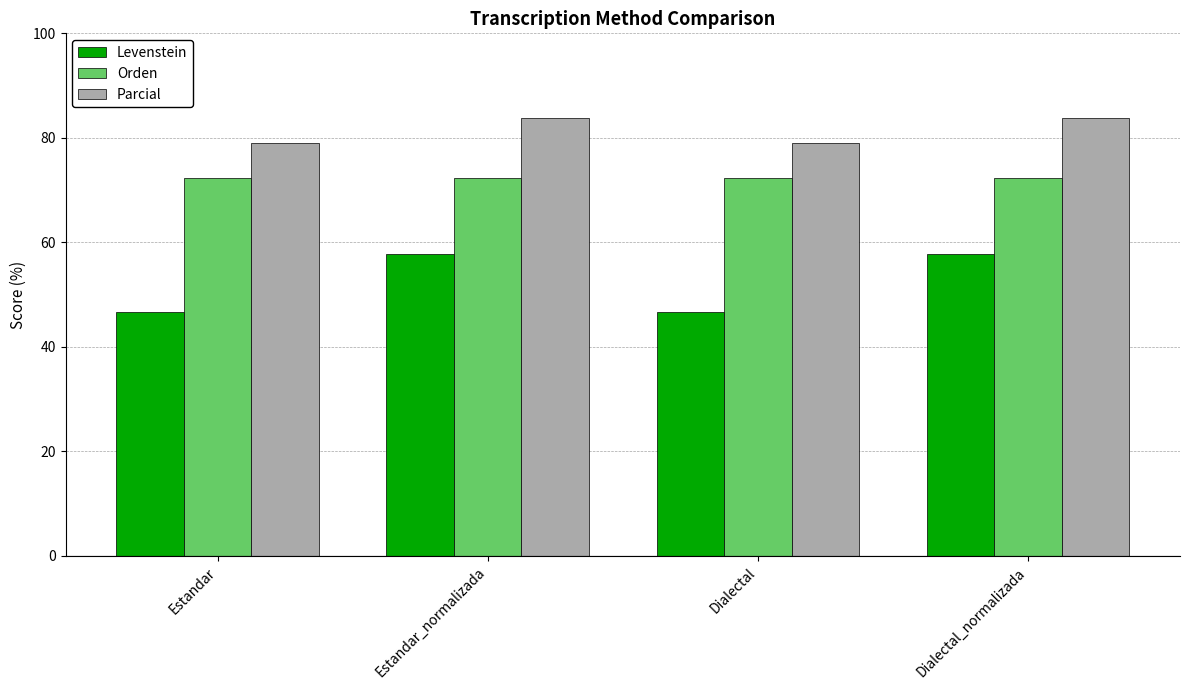

What is the approximate value of Orden at Dialectal_normalizada?

72.3